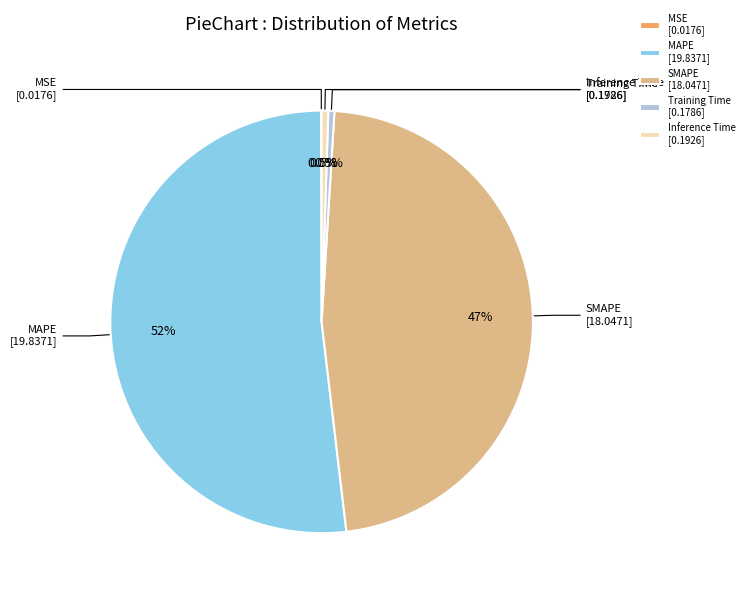

Between Training Time and SMAPE, which is larger?

SMAPE